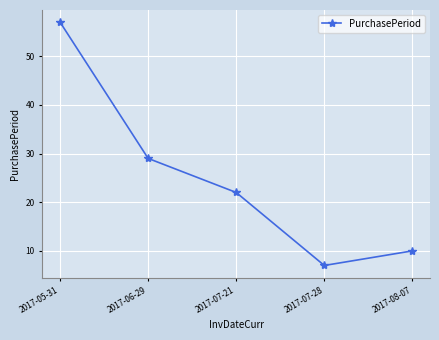

Which category has the lowest value across all series?

2017-07-28